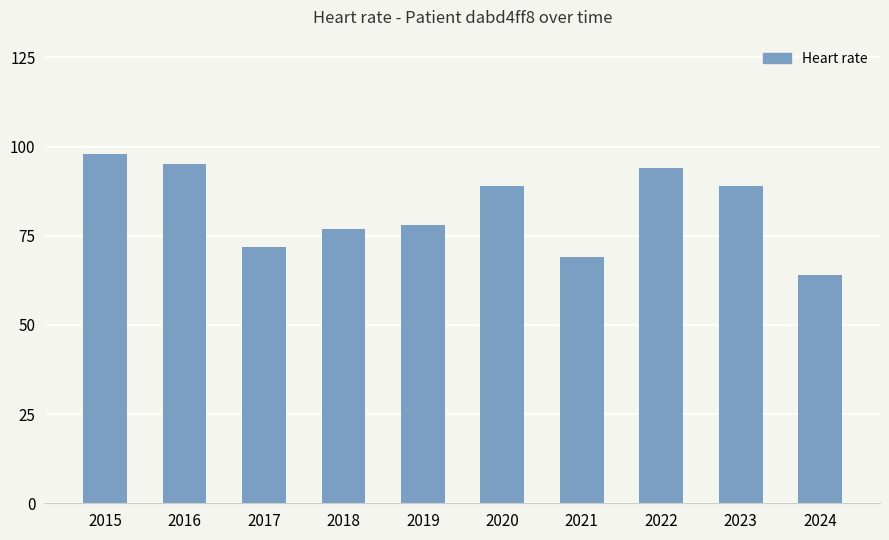

What is the smallest value displayed?

64